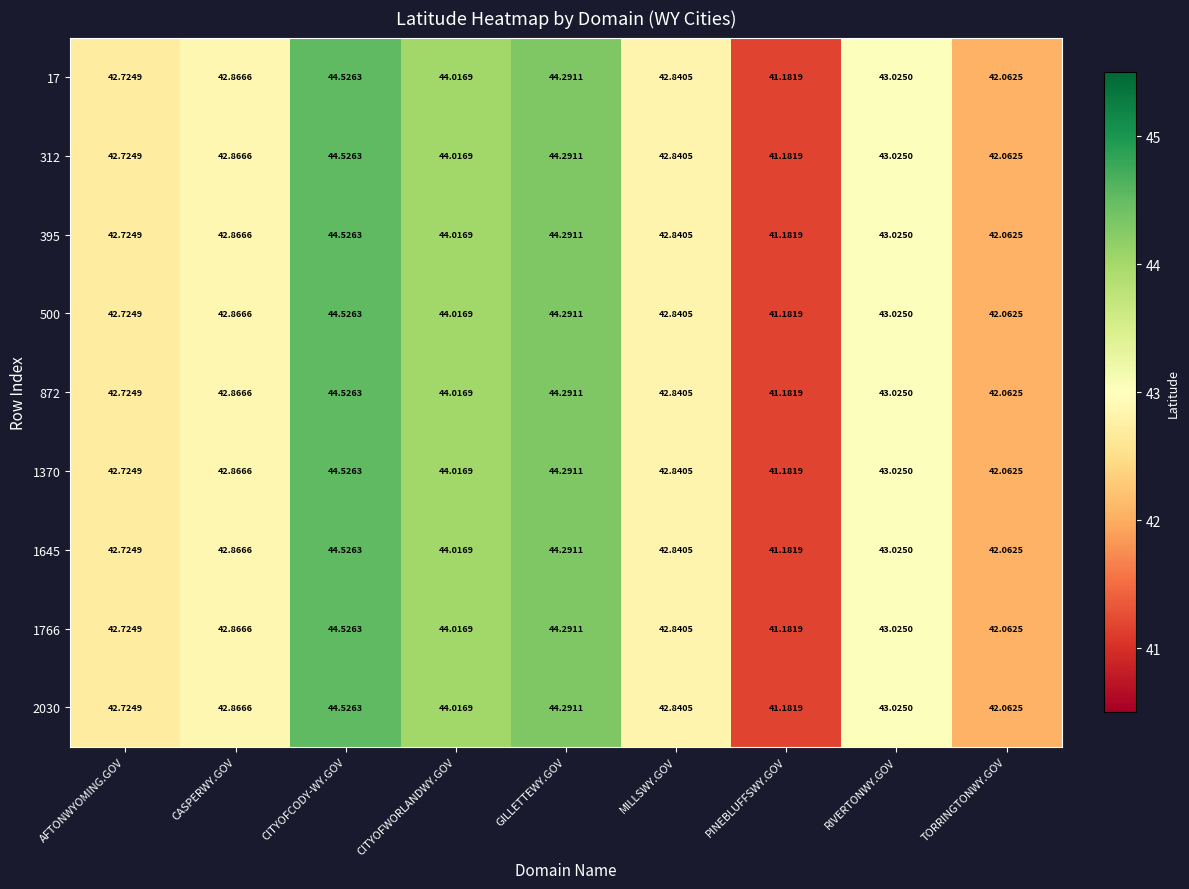

Which category has the highest value across all series?

CITYOFCODY-WY.GOV